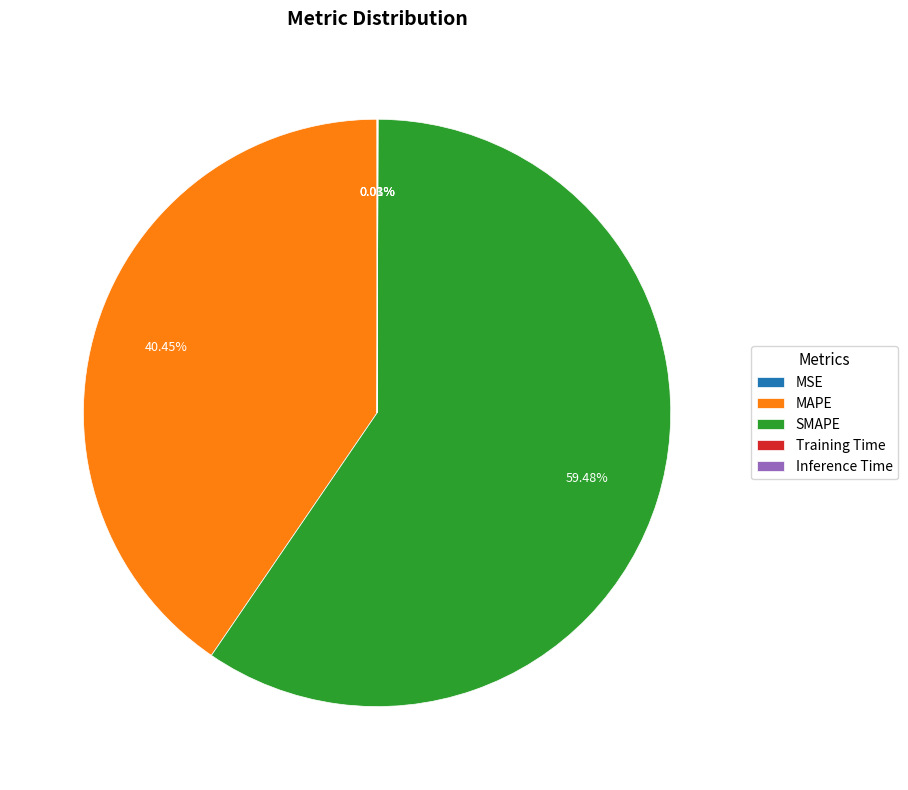

What is the largest slice in the pie chart?

SMAPE